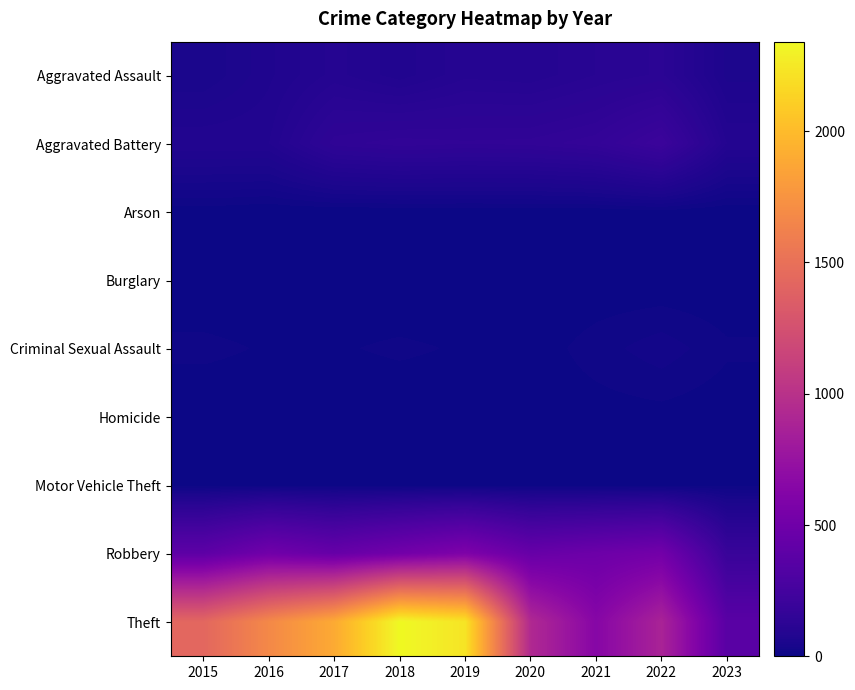

What is the total value across all series at 2016?

2352